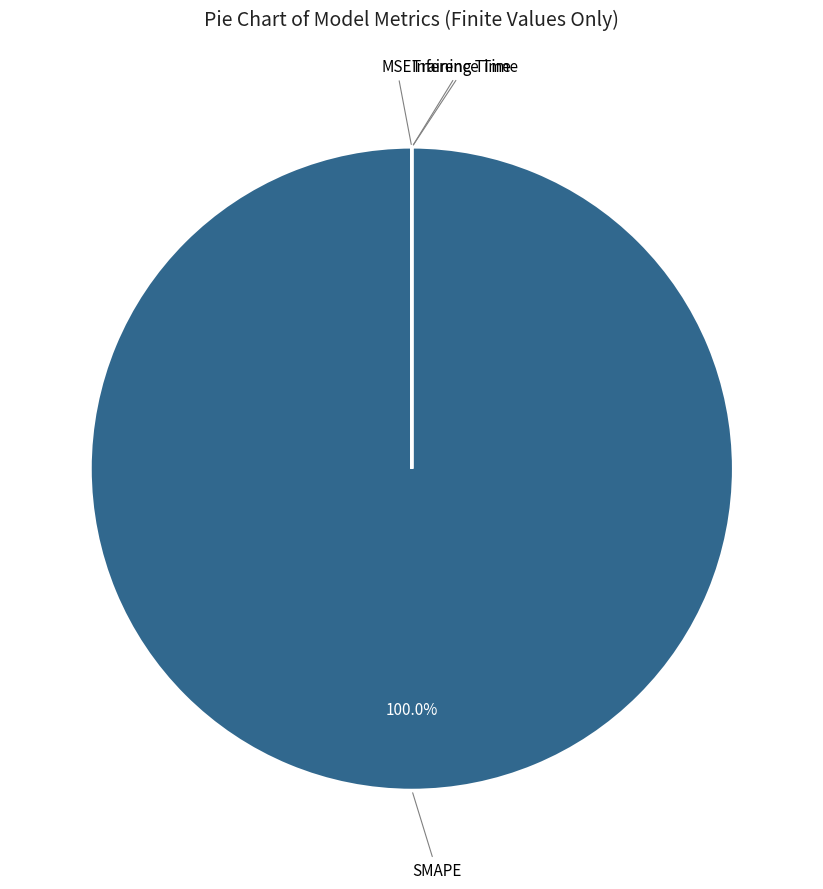

Count the number of slices in the pie.

4